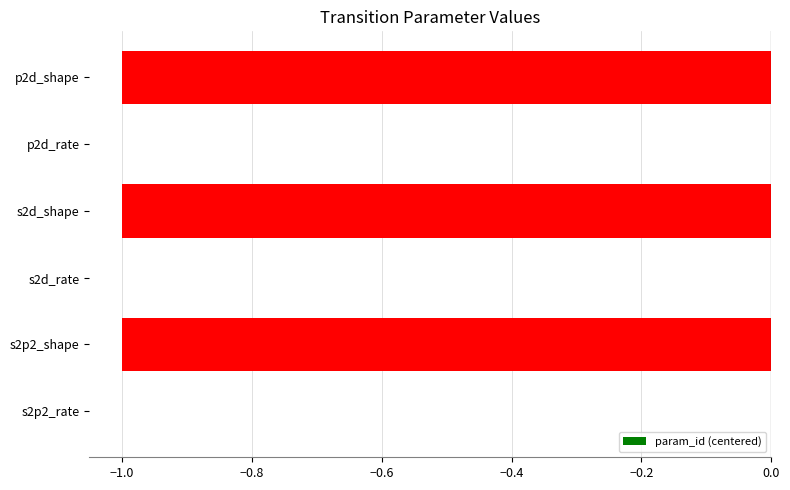

How many values are between -1 and 0?

6